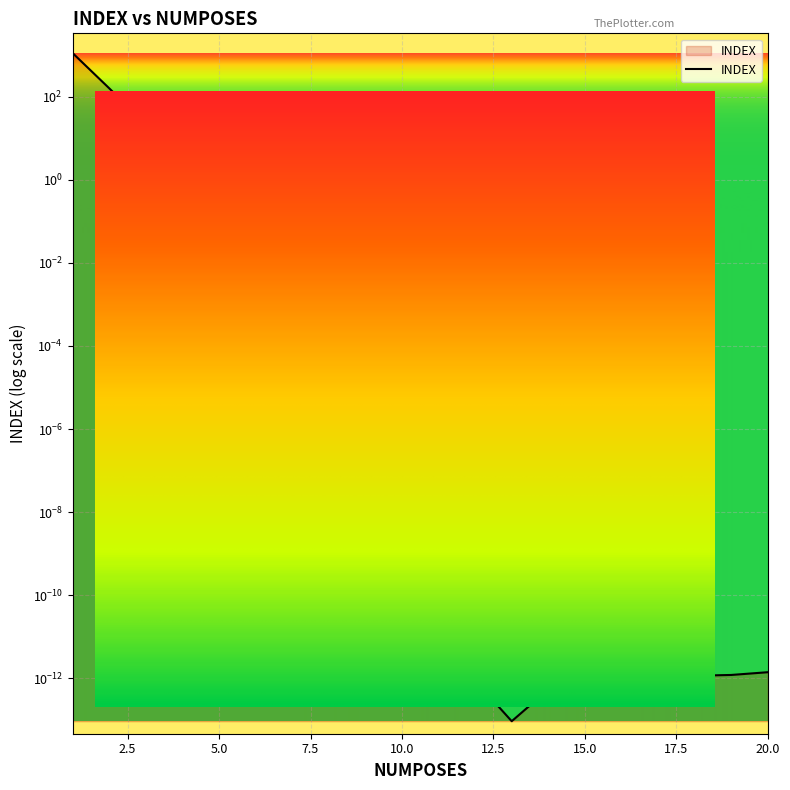

True or false: the data shows 2000.9 at 1.

False